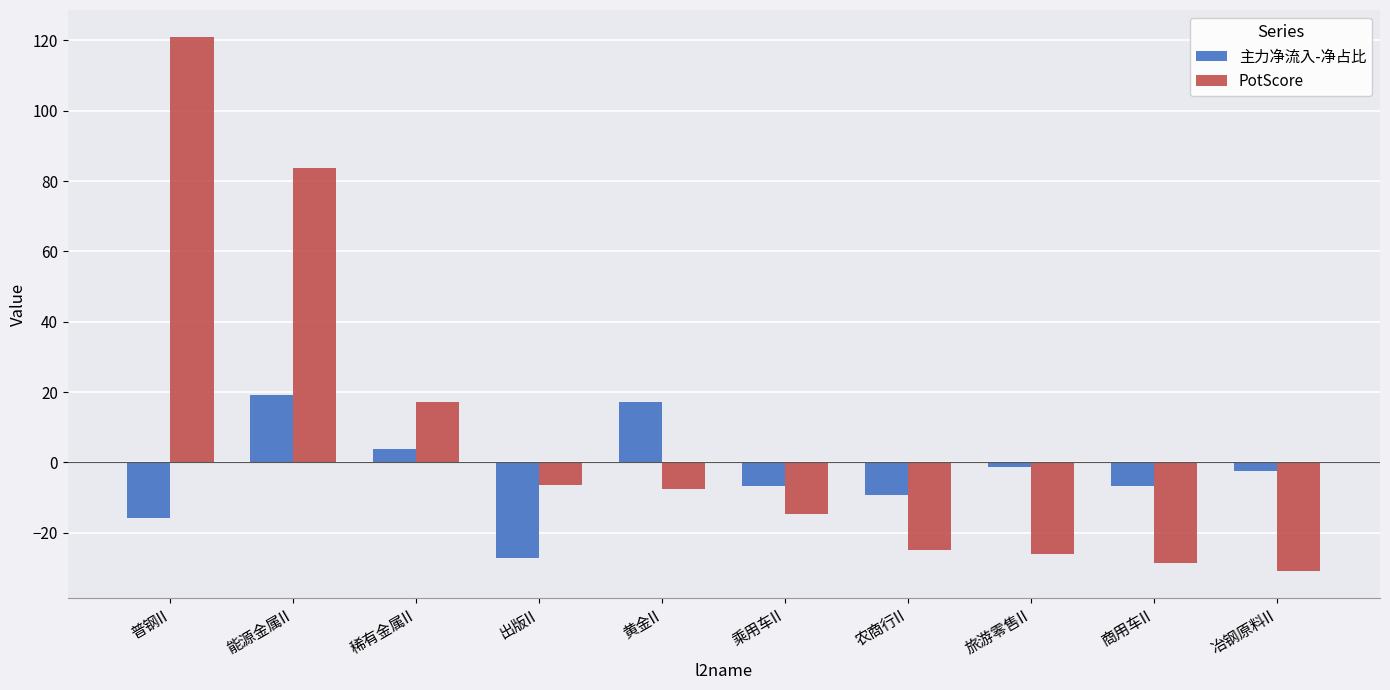

Between 稀有金属II and 农商行II, which series saw the biggest shift?

PotScore